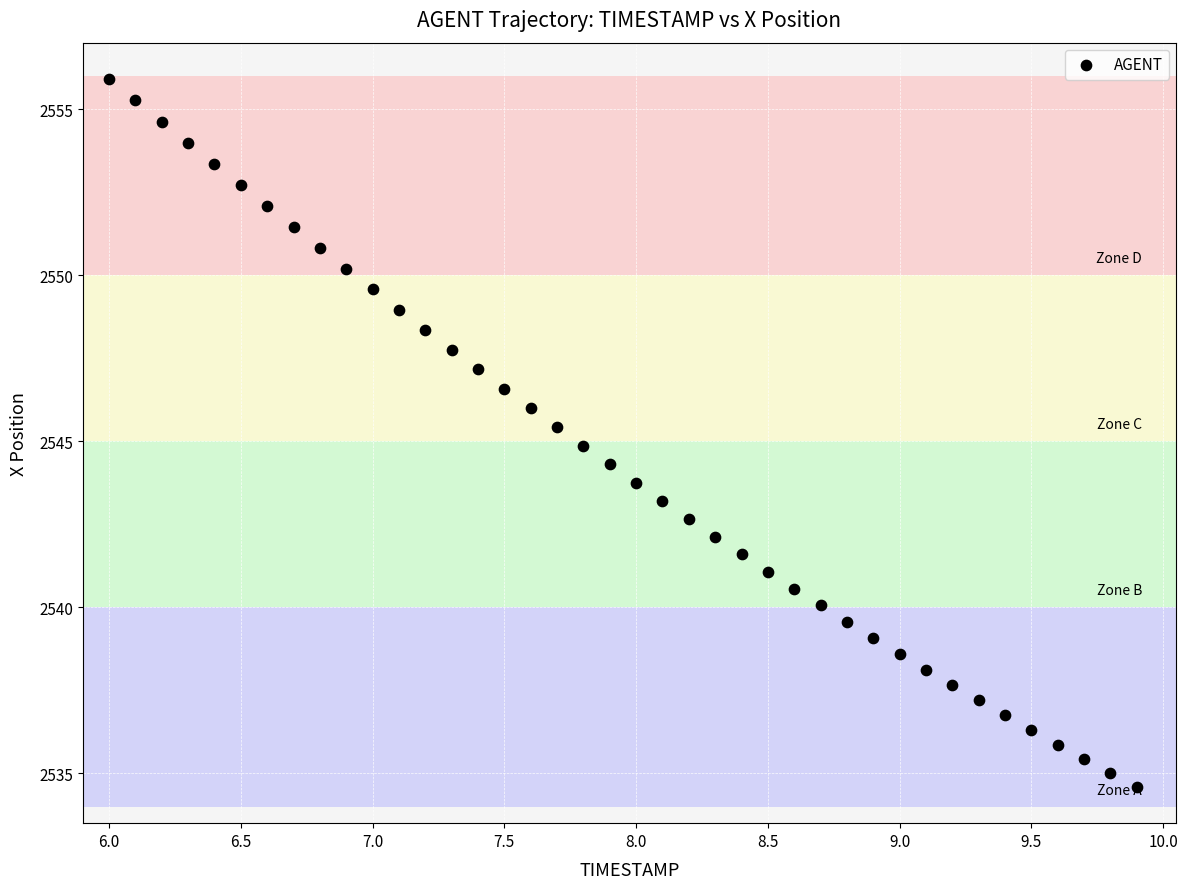

What is the range of X values (max minus min)?

3.9